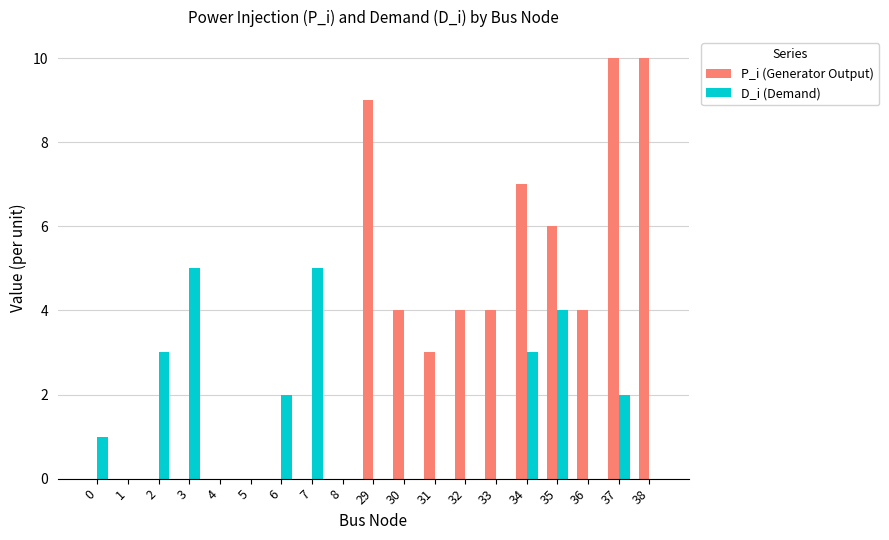

The P_i (Generator Output) series shows 4 at 32. True or false?

True